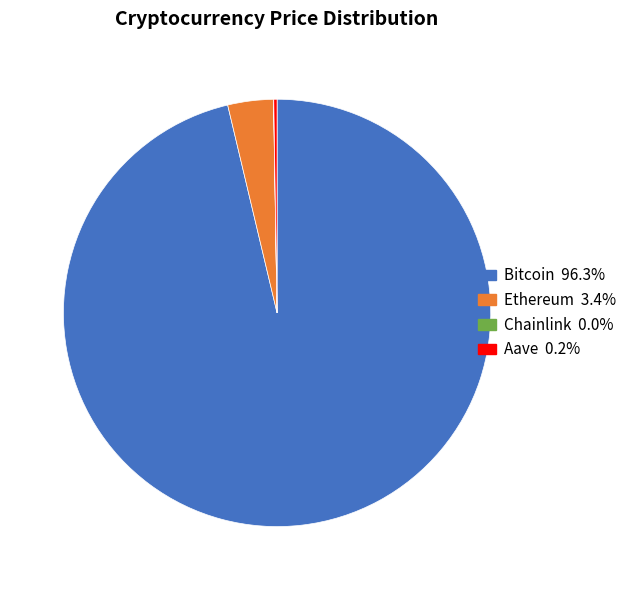

Does Bitcoin represent more than half of the total?

Yes